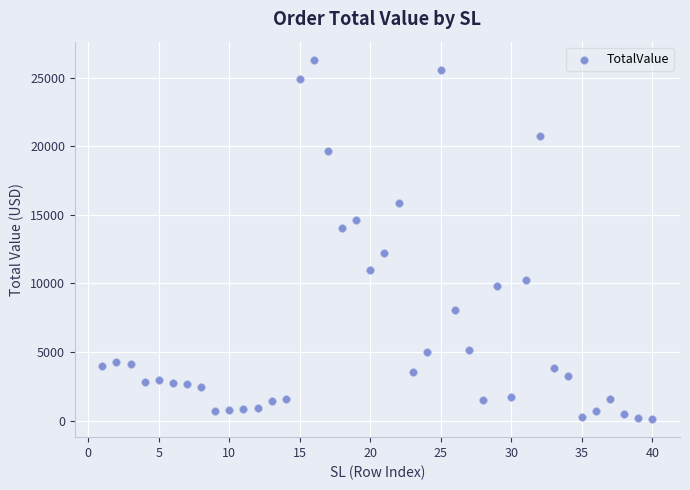

What is the range of Y values (max minus min)?

26217.1